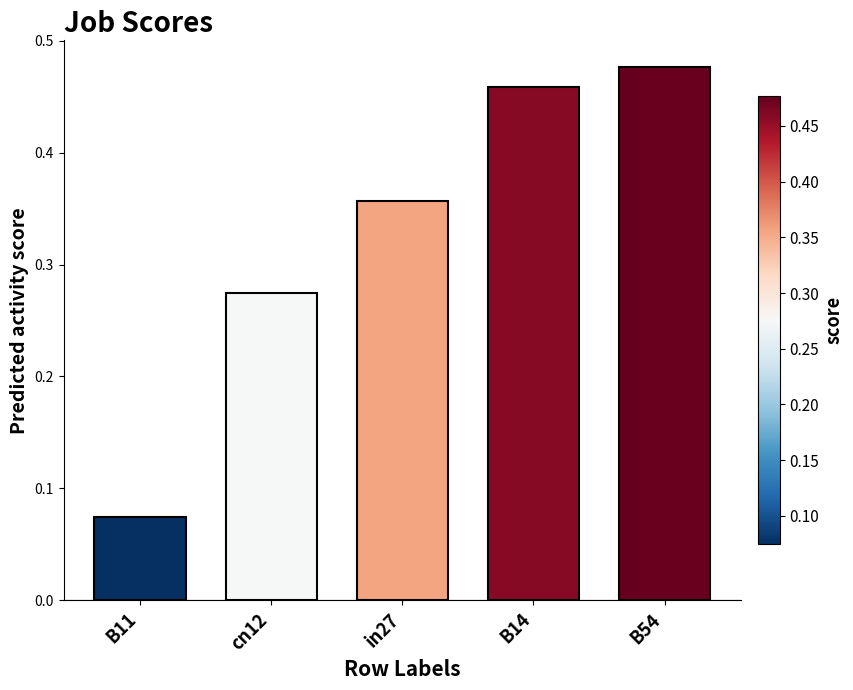

Is it true that the value at B54 is 0.7?

False